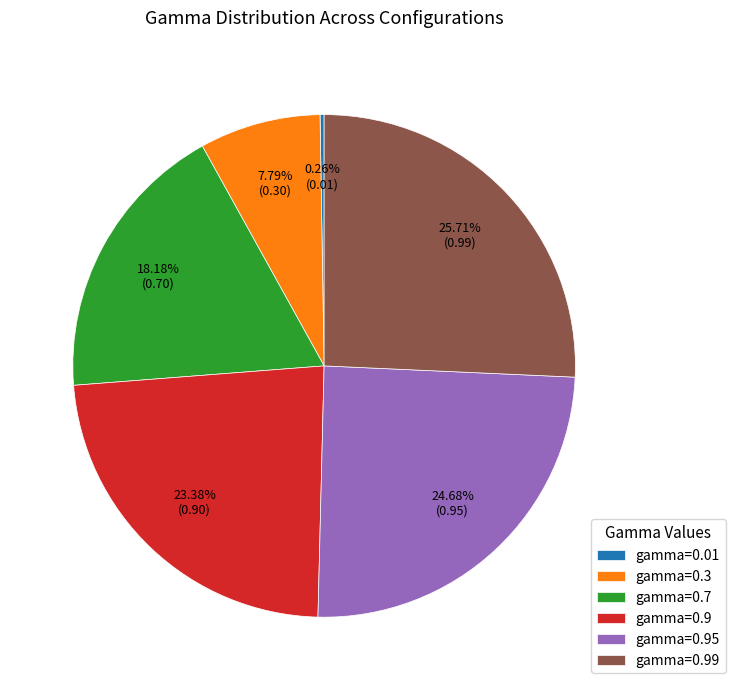

Does gamma=0.99 represent more than half of the total?

No